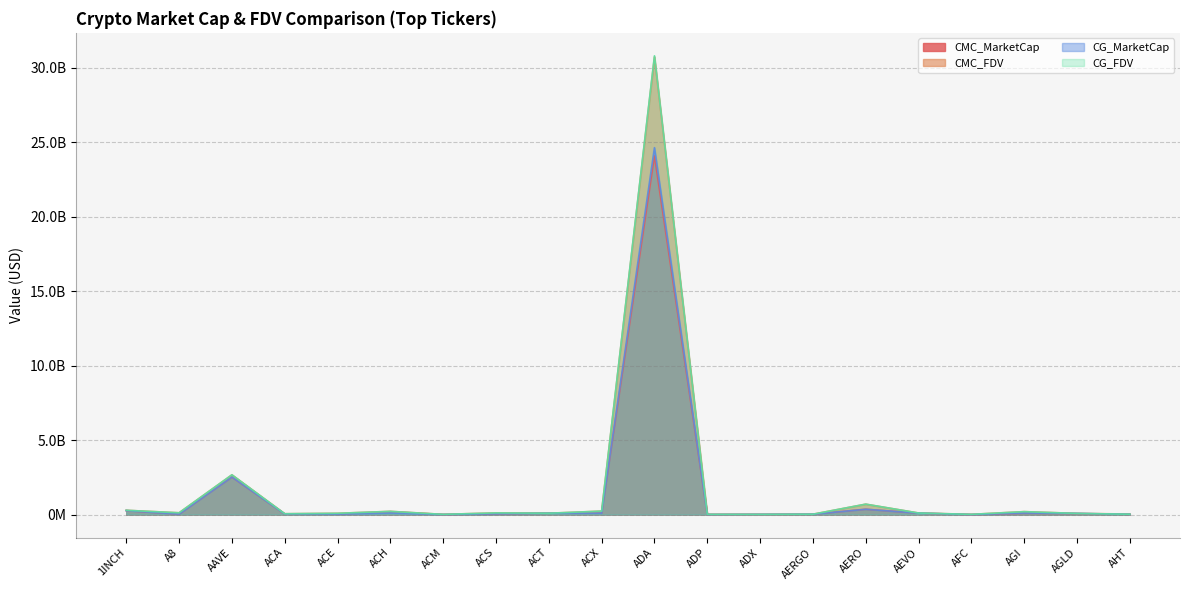

List the series in order of their peak value, lowest first.

CMC_MarketCap, CG_MarketCap, CMC_FDV, CG_FDV